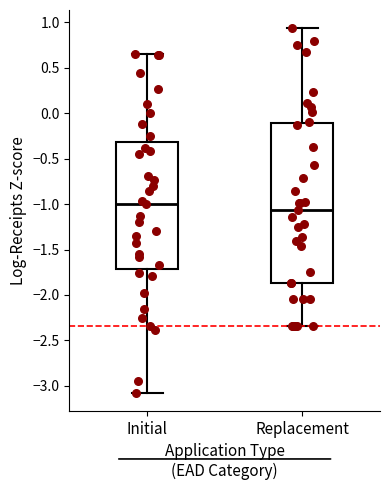

Where is the upper edge of the box for Replacement on the y-axis? The values are not printed on the chart, so give them approximately, as read against the axis.

-0.10